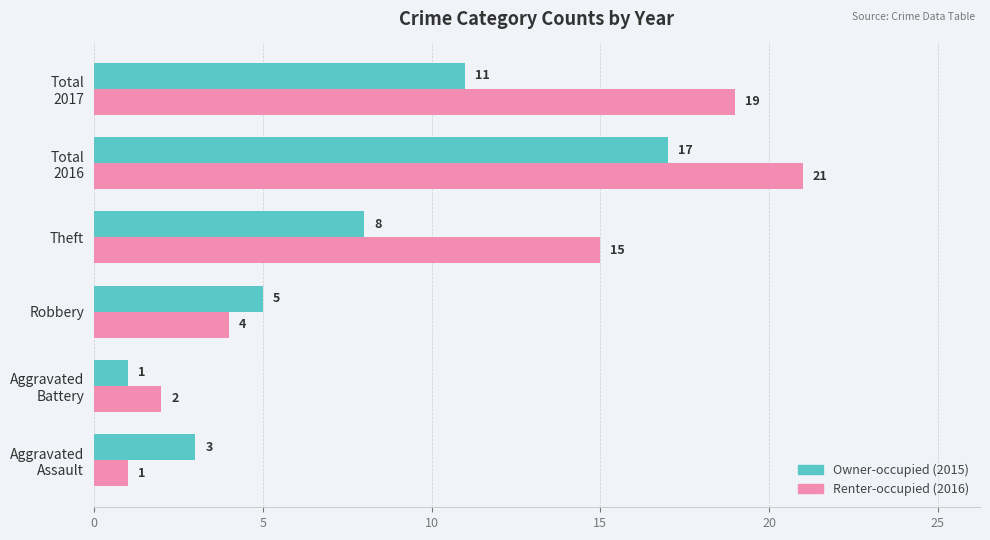

What is the maximum value shown in the chart?

21